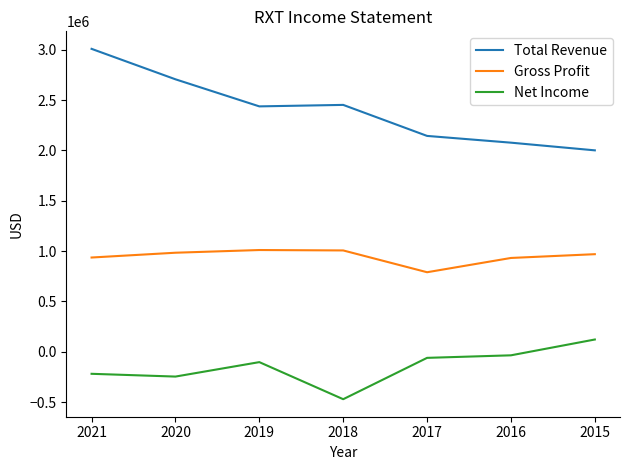

How many lines are shown in the chart?

3